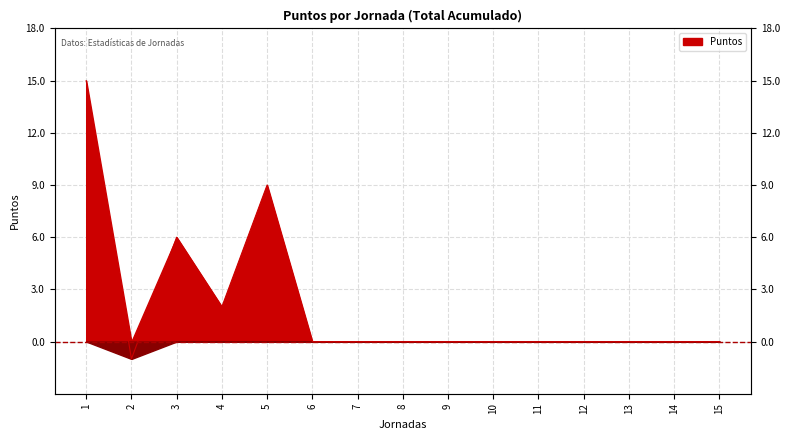

The value at 5 is 9. True or false?

True